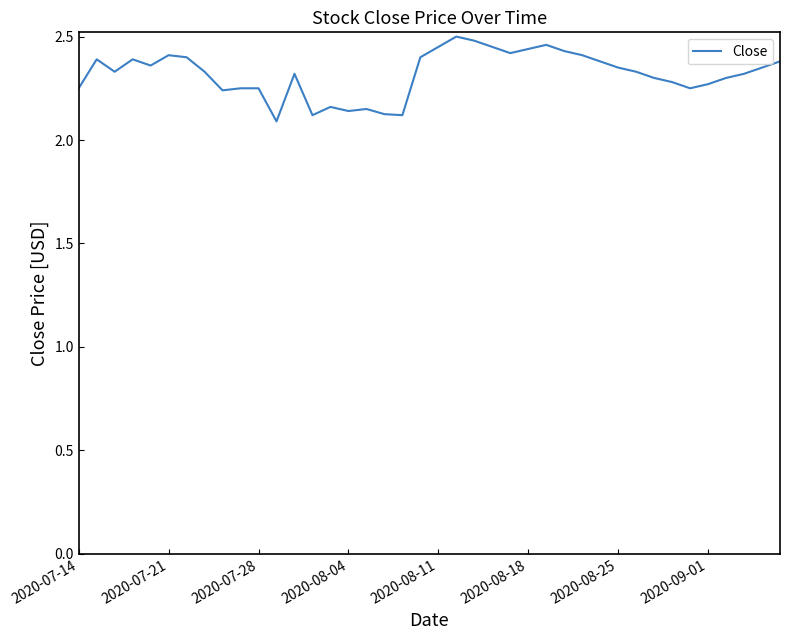

What is the difference between the maximum and minimum values?

0.4